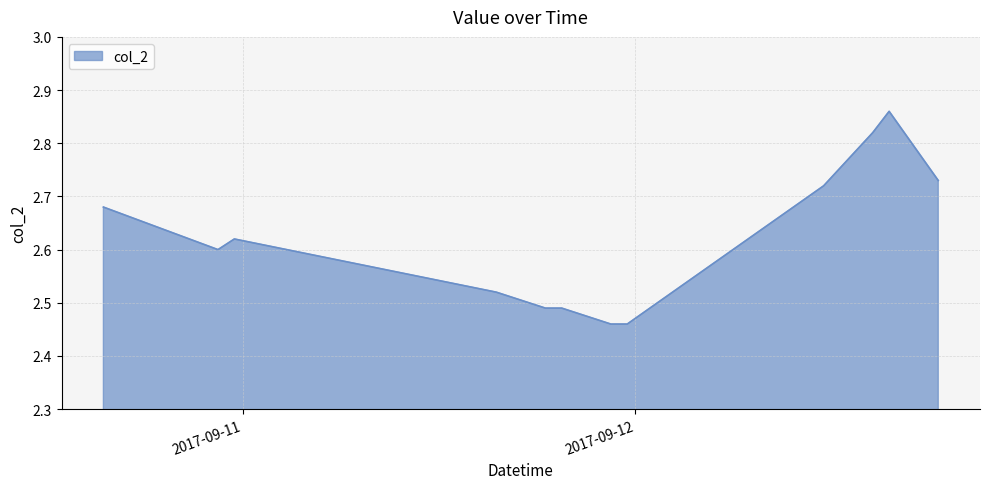

What is the difference between the maximum and minimum values?

0.4